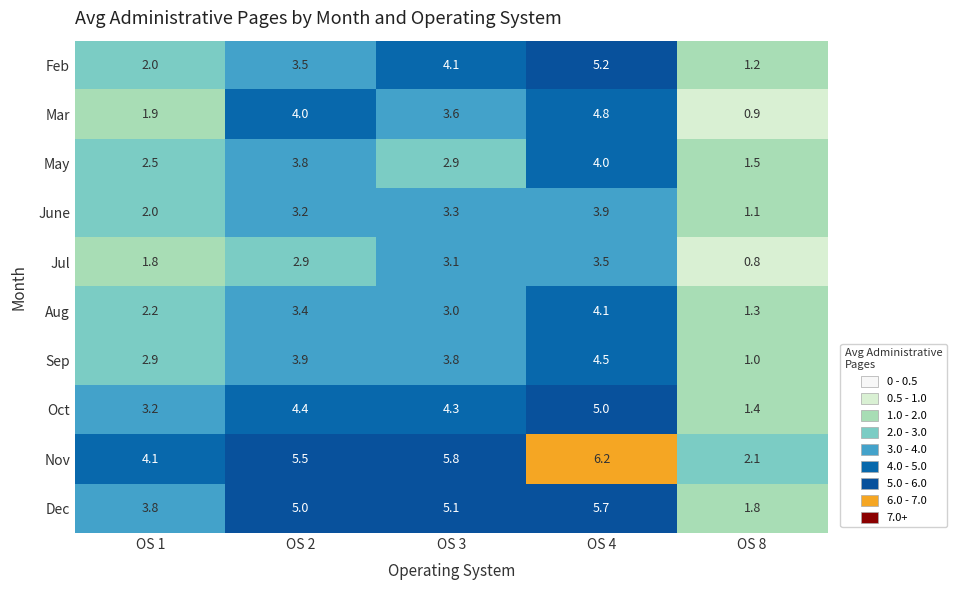

At which label is Mar closest to 2?

OS 1